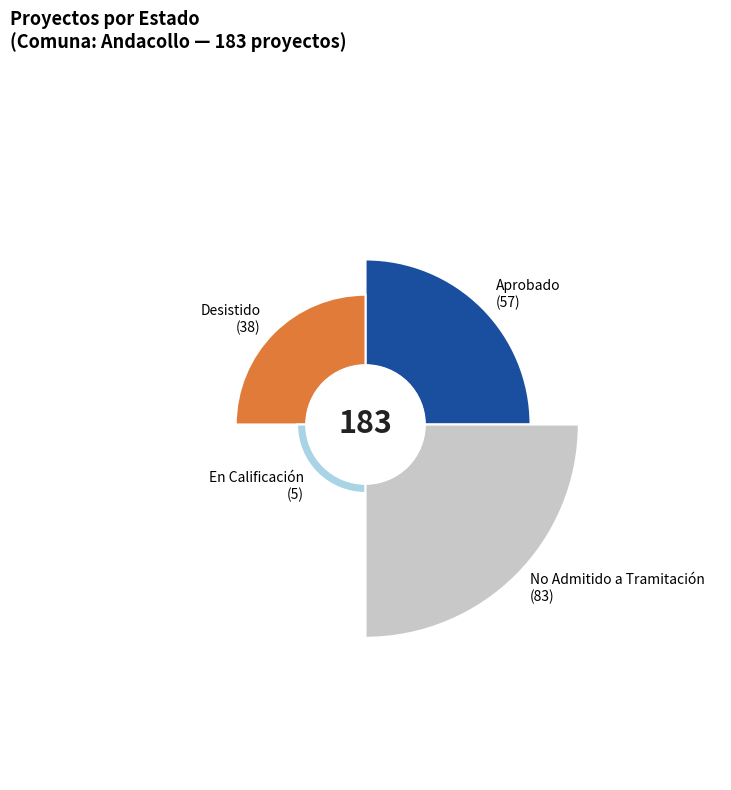

To the nearest percent, what is the difference between the largest and smallest slice percentages?

43%